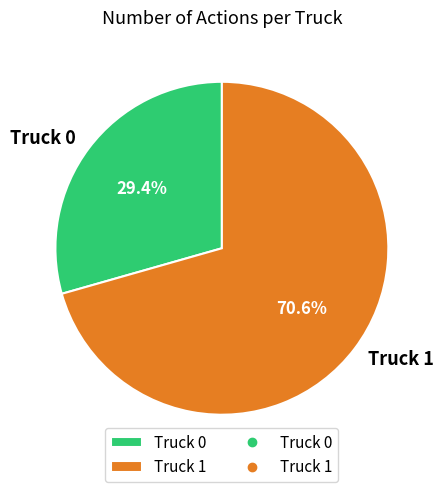

What percentage do Truck 0 and Truck 1 together represent?

100.0%